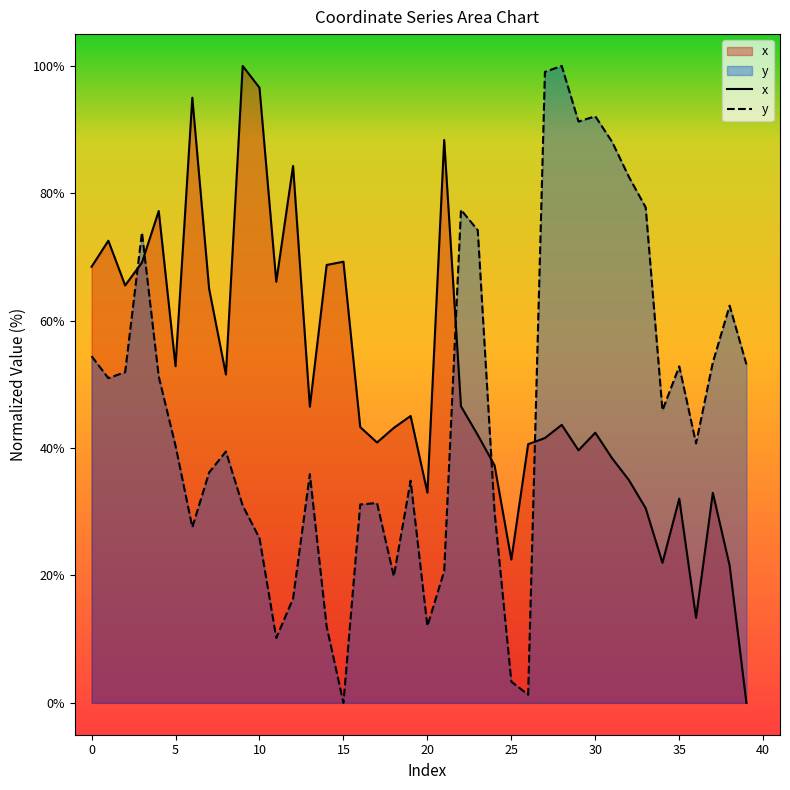

How many times do y and x cross each other?

5